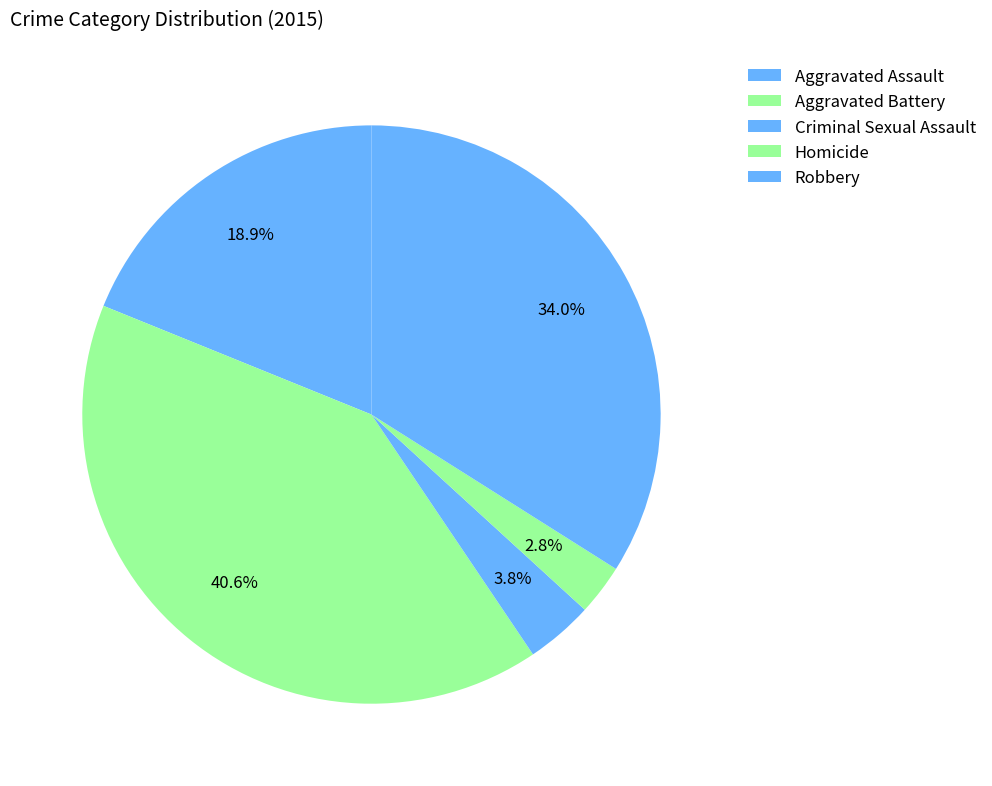

Between Criminal Sexual Assault and Aggravated Battery, which is larger?

Aggravated Battery